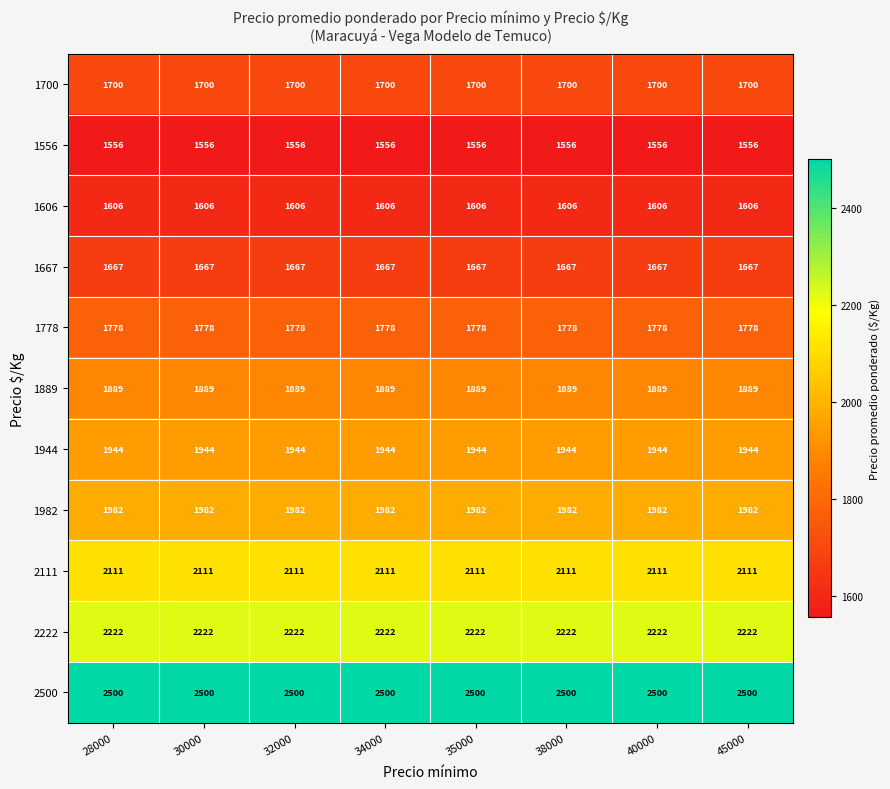

The value of 1944 at 30000 is 2818. True or false?

False